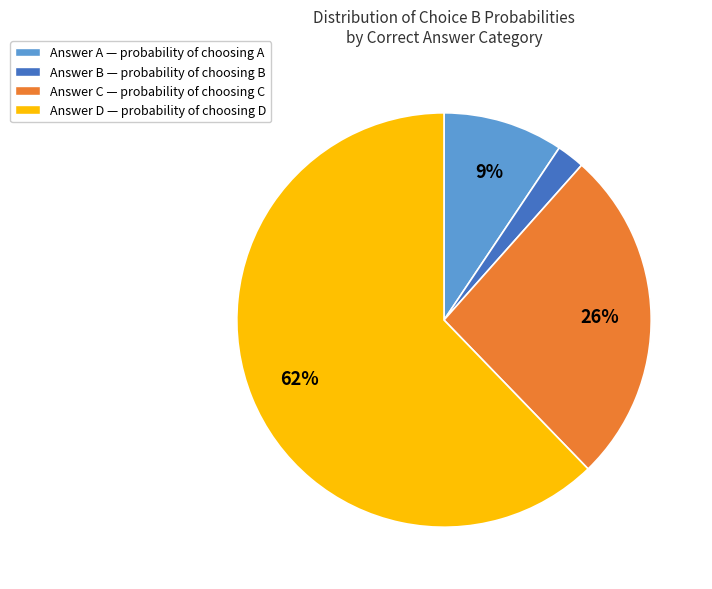

To the nearest percent, what is the average slice percentage?

25%